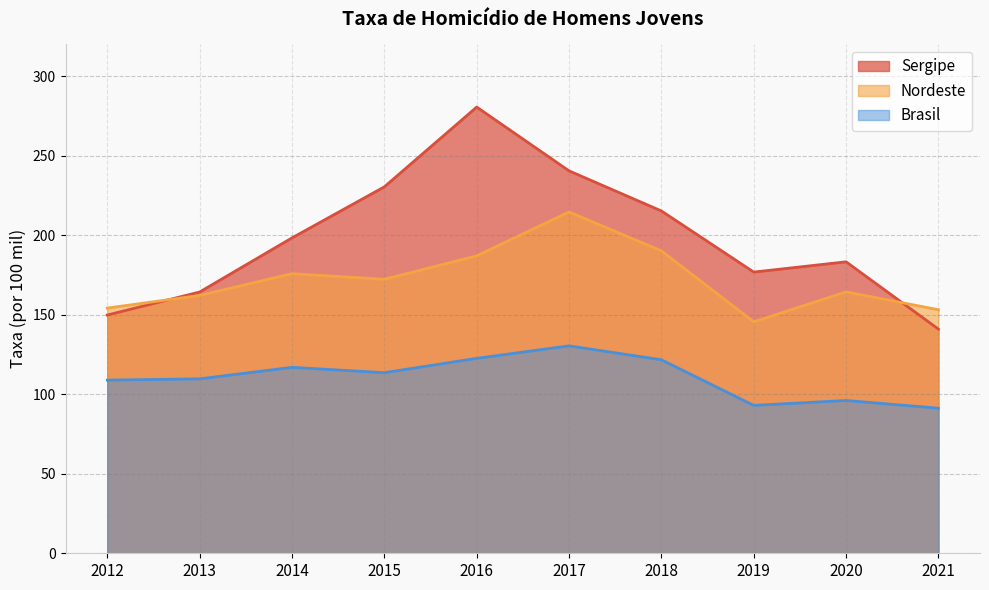

True or false: Sergipe and Brasil intersect in this chart.

False